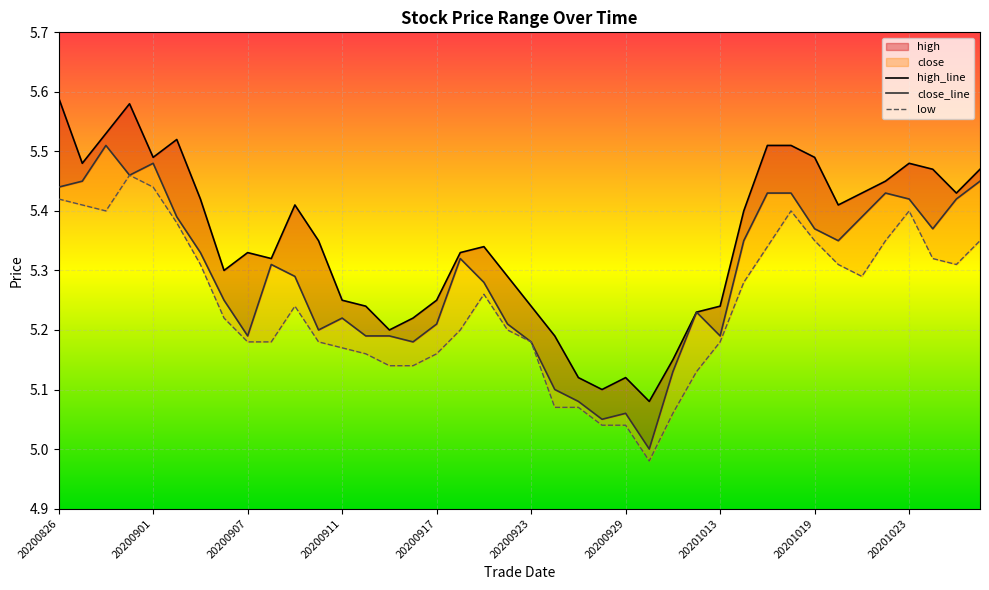

What is the spread (max minus min) of values at 20200828?

0.1